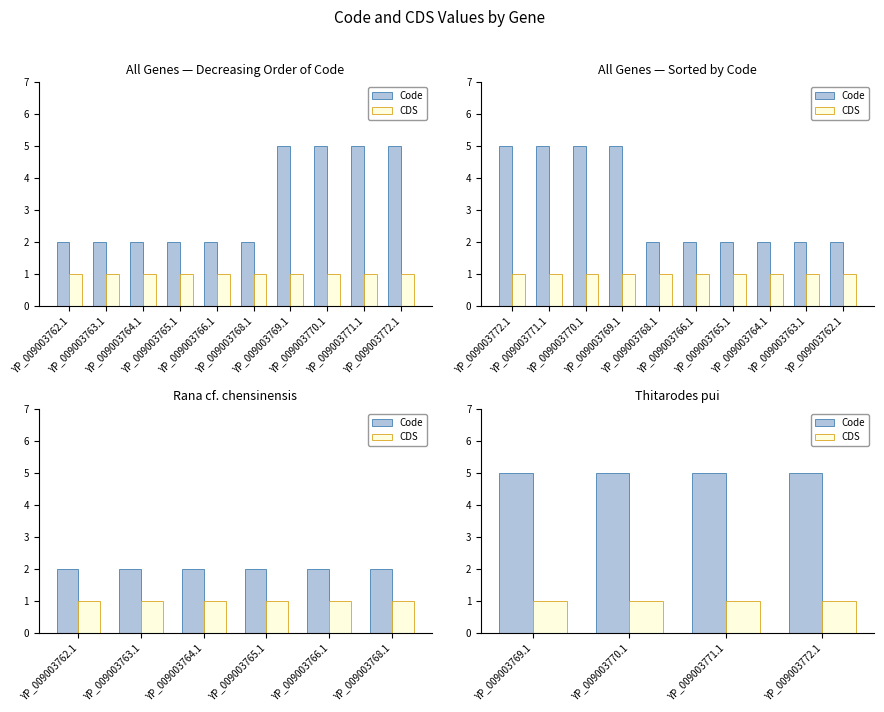

List the series in order of their overall mean, highest first.

Code, CDS